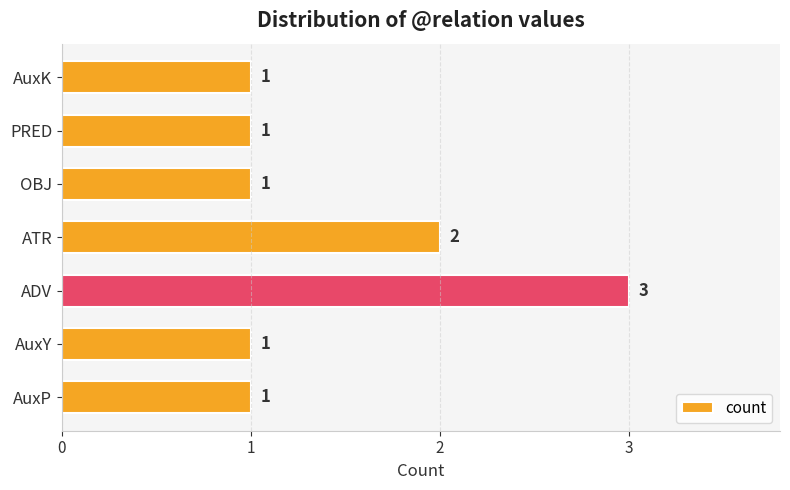

What is the sum of all values?

10